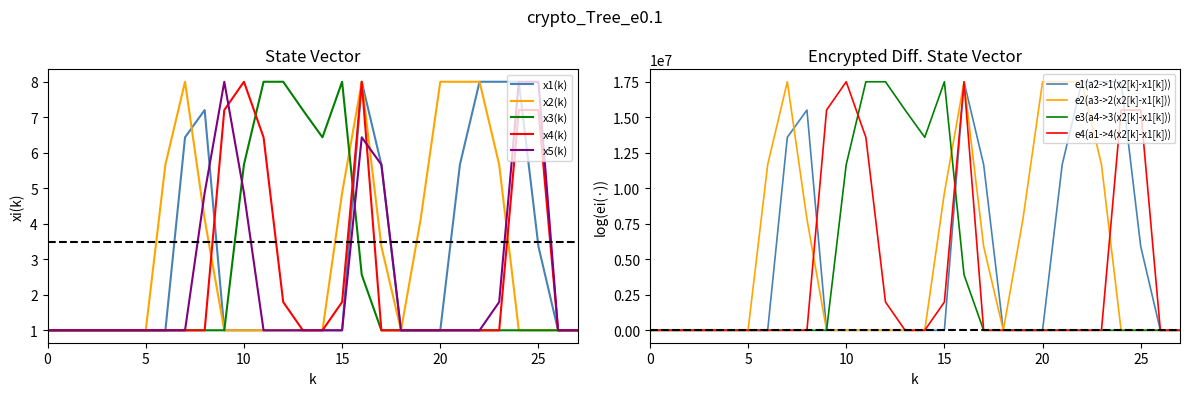

What is the maximum value for e3(a4->3(x2[k]-x1[k]))?

17500000.0